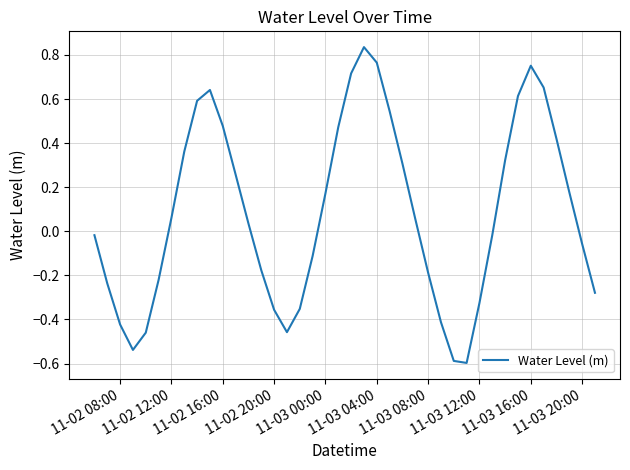

How many values are below 0?

19